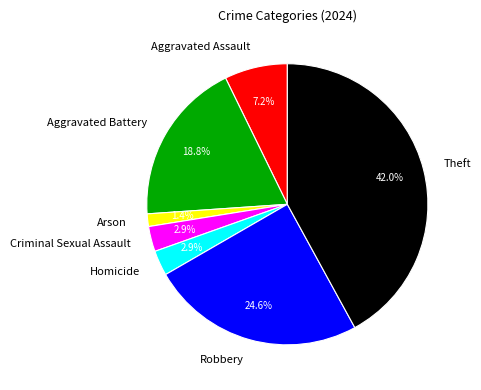

To the nearest percent, what is the difference between the largest and smallest slice percentages?

41%